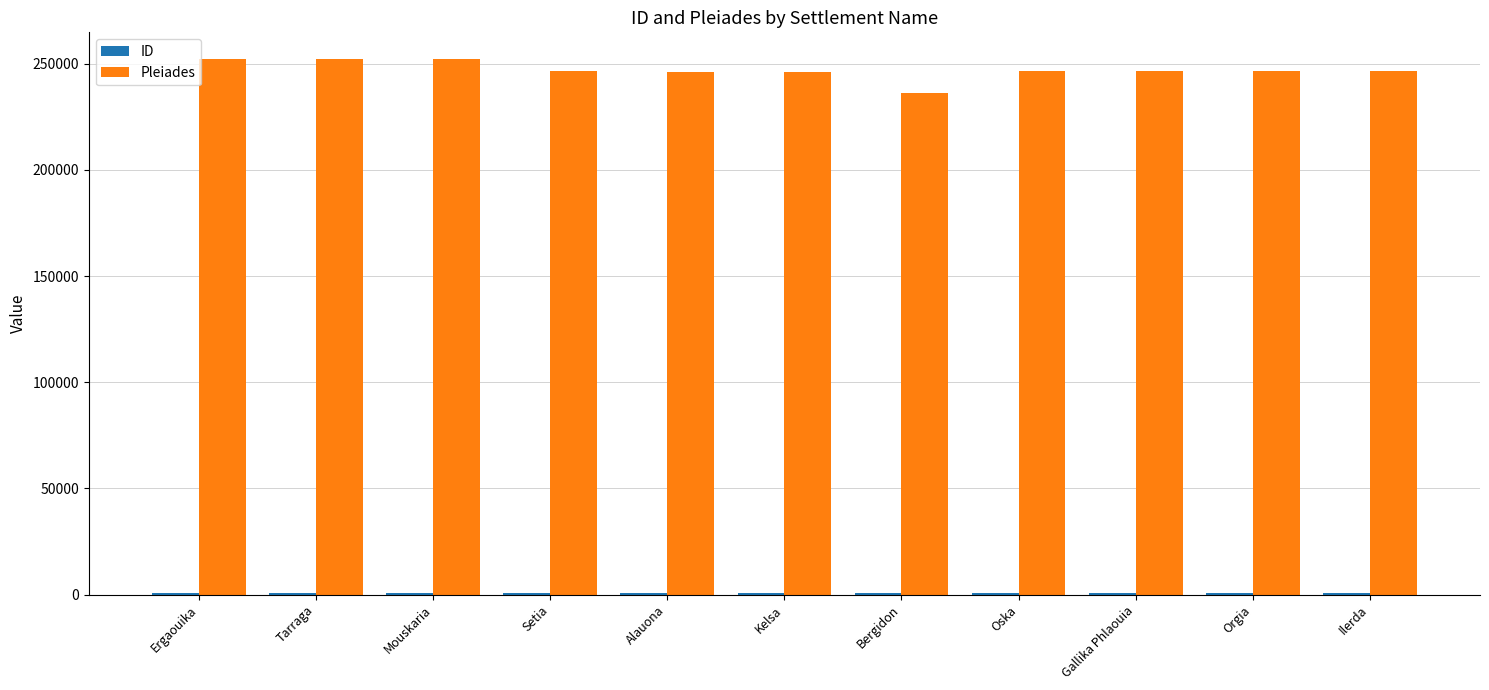

How many distinct data groups are displayed?

2